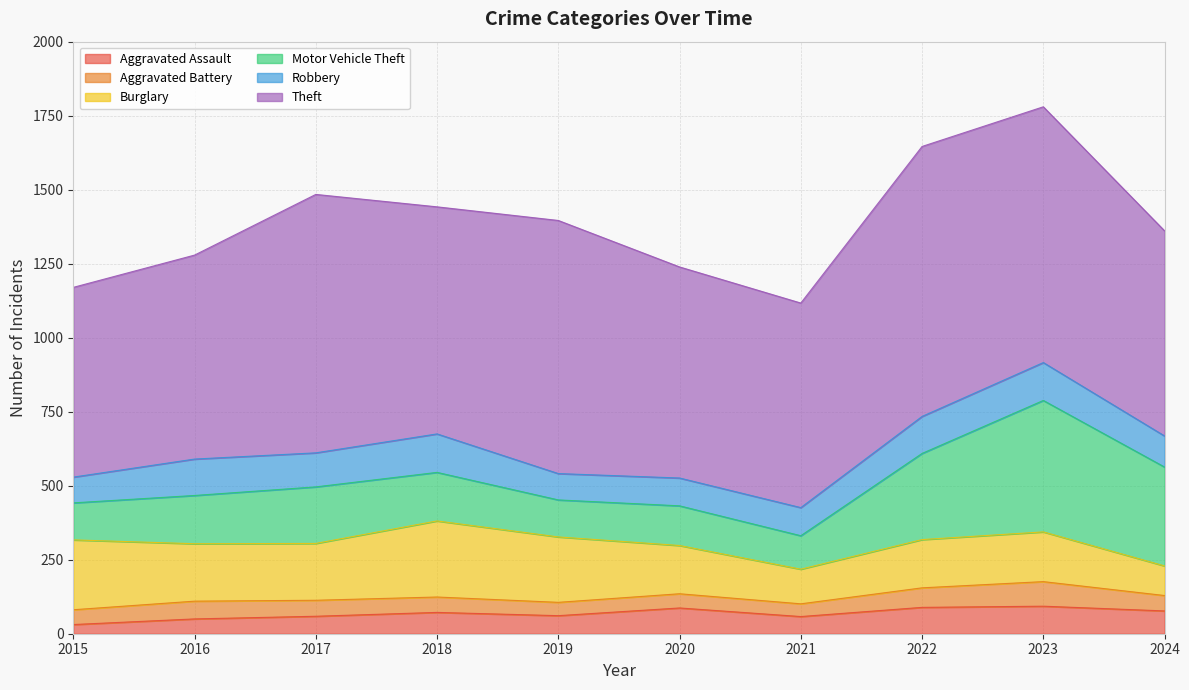

Which category has the lowest value in the Robbery series?

2015